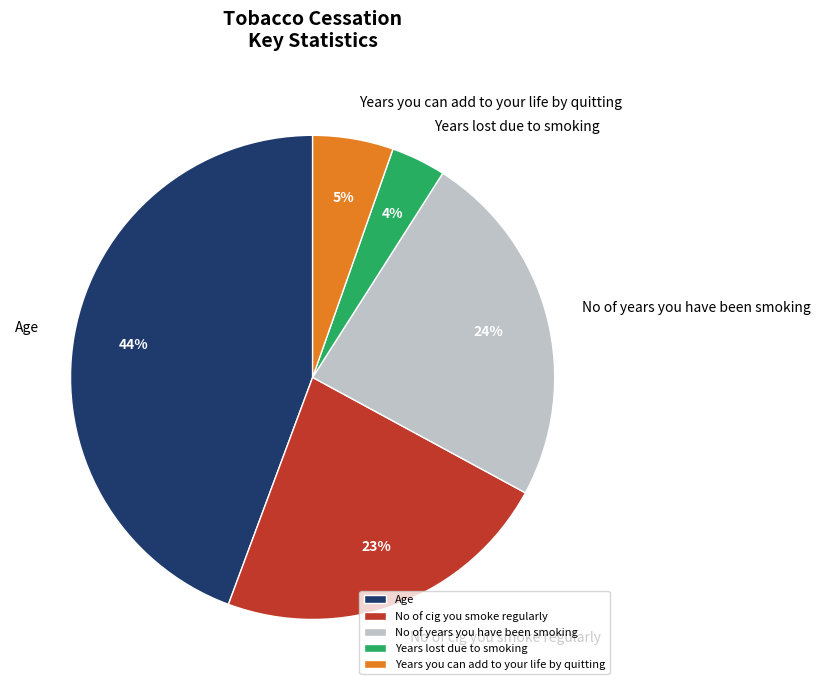

What is the ratio of the value at No of cig you smoke regularly to the value at Age?

0.5